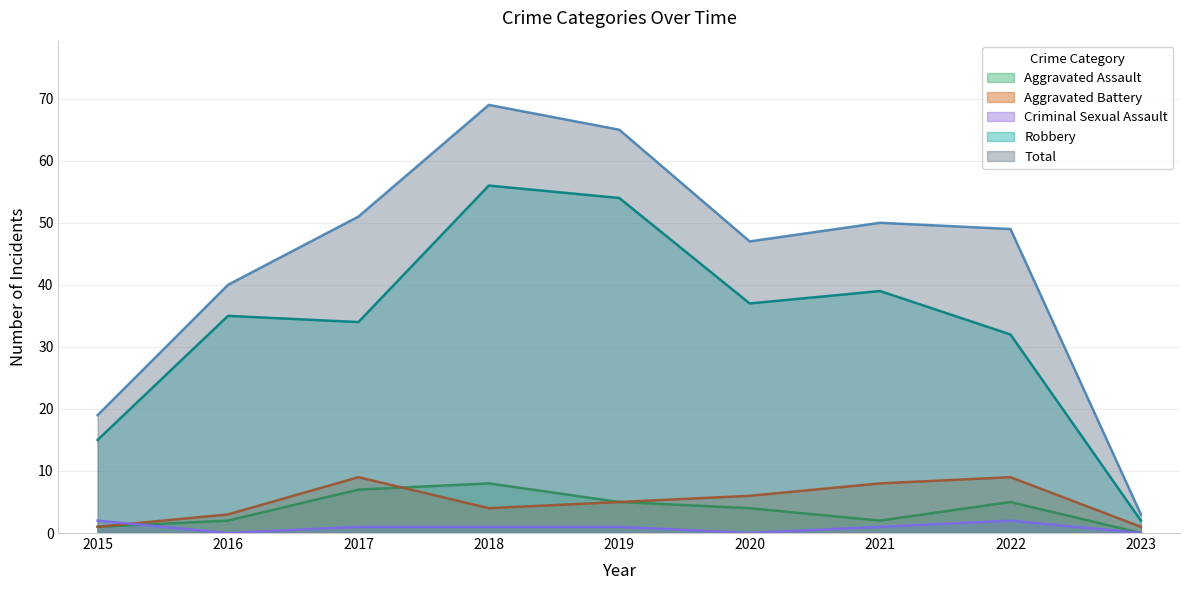

What is the sum of the Aggravated Assault values at 2019 and 2018?

13